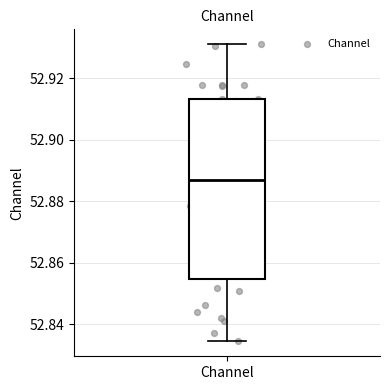

Read this box plot against the y-axis: the position of the median line, the range covered by the box, and the ends of both whiskers. The values are not printed on the chart, so give them approximately, as read against the axis.

median 52.886, box 52.854 to 52.914, whiskers 52.834 to 52.932